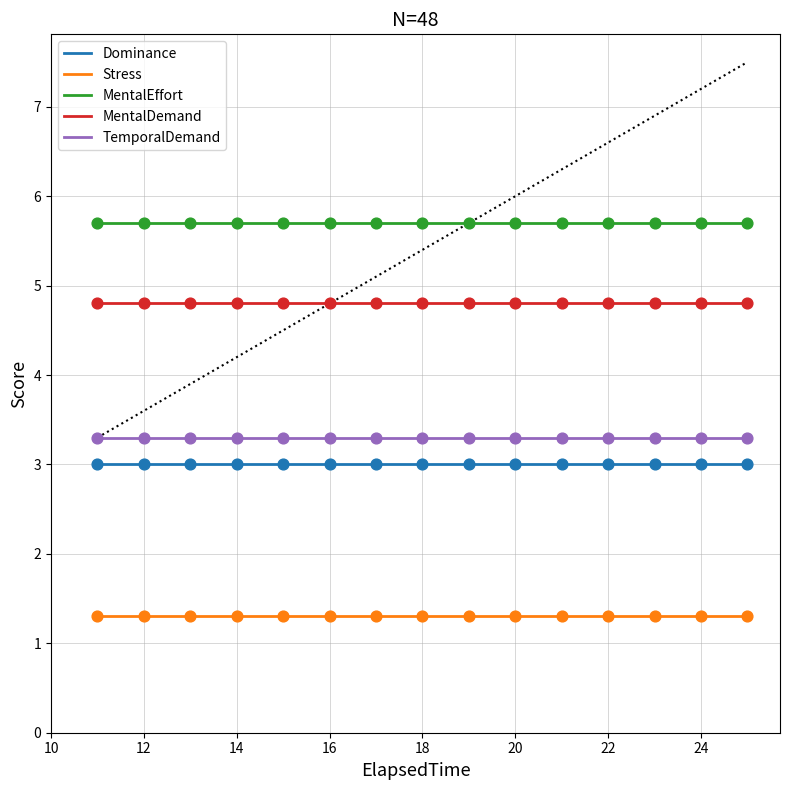

What is the total value across all series at 19?

18.1